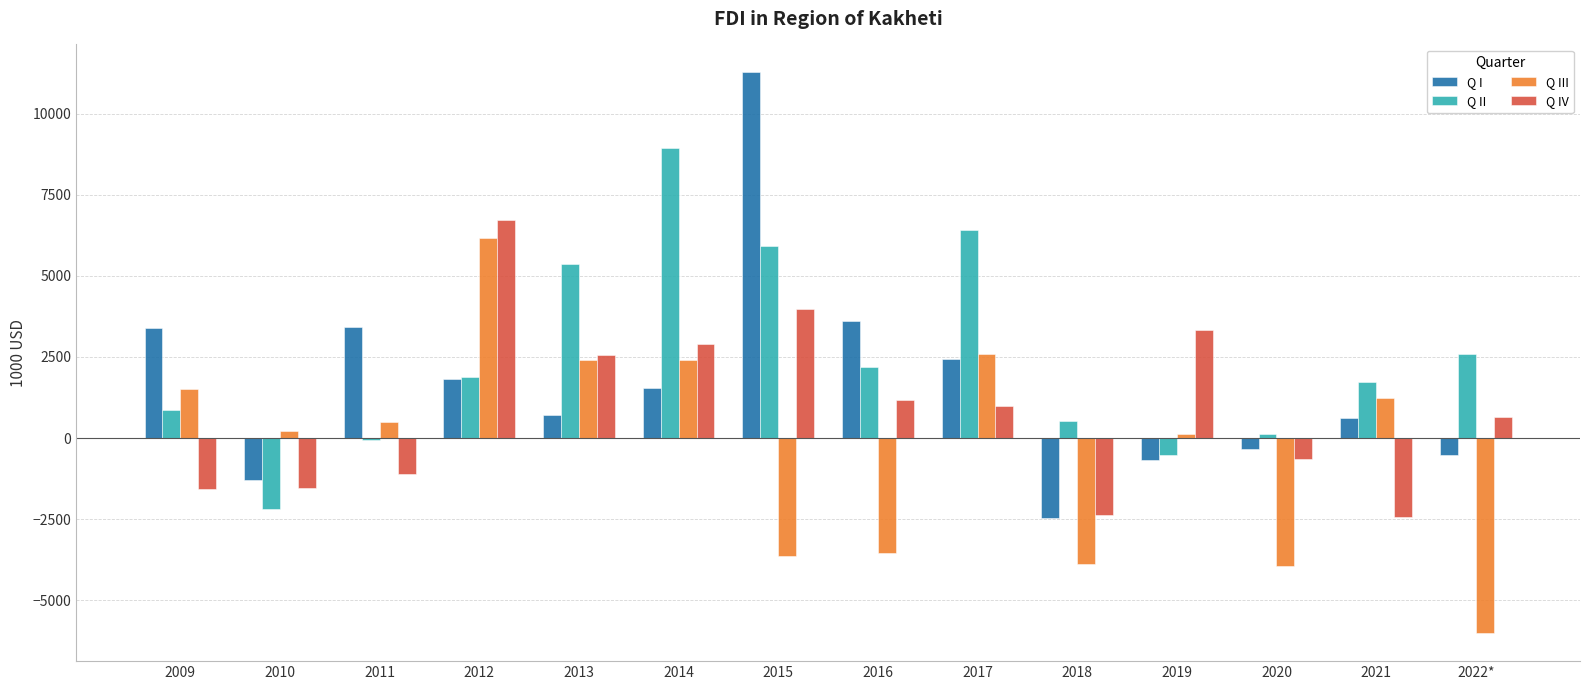

Is the value of Q I at 2013 greater than the value of Q IV at 2010?

Yes